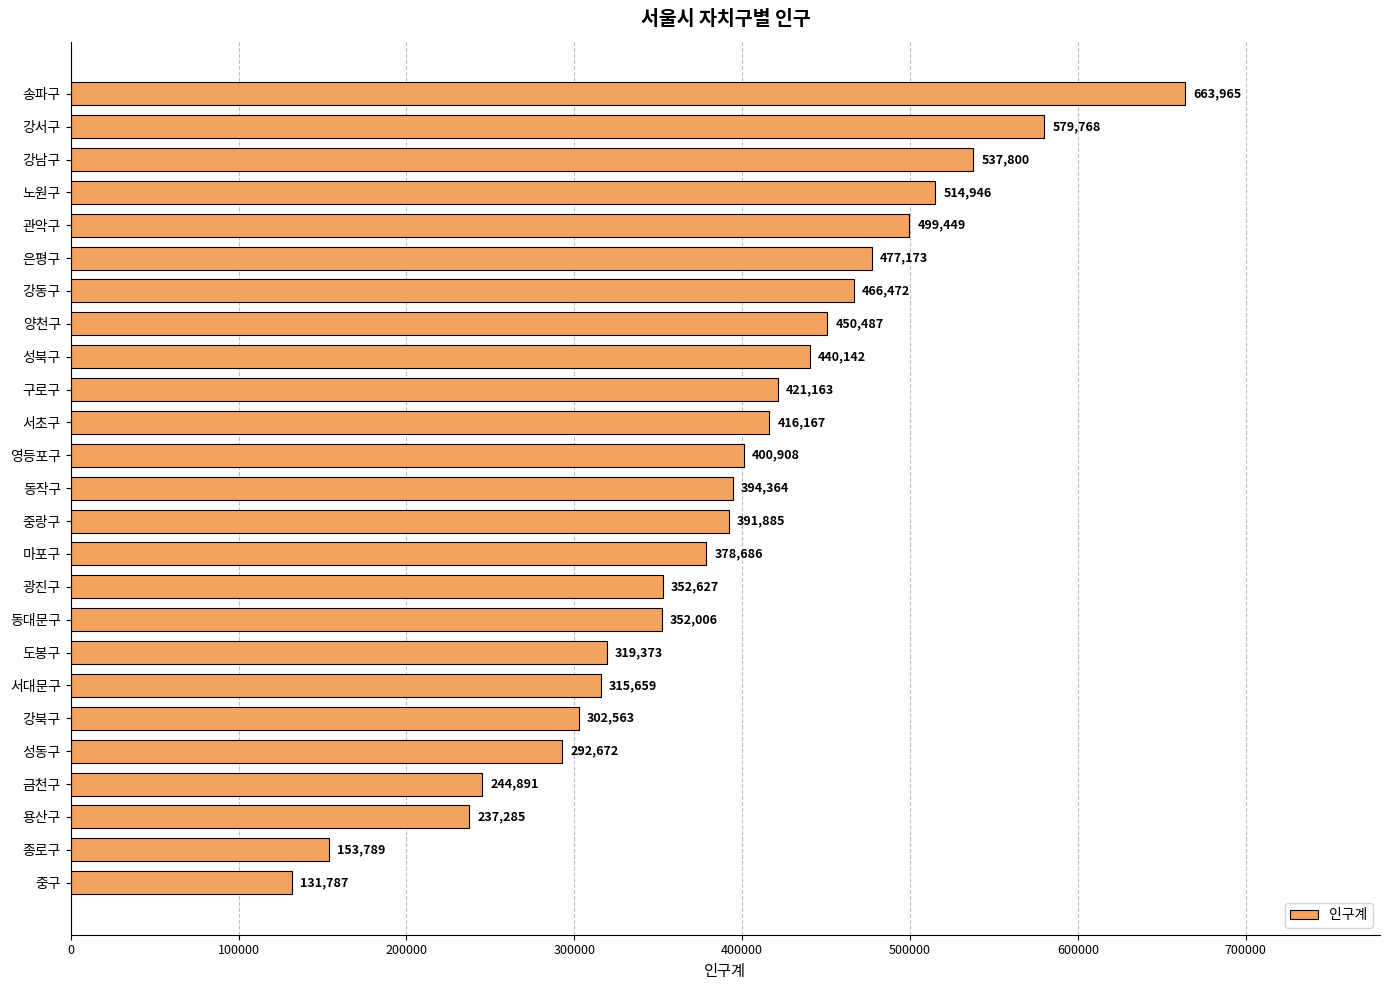

How many data points are less than 394364?

12